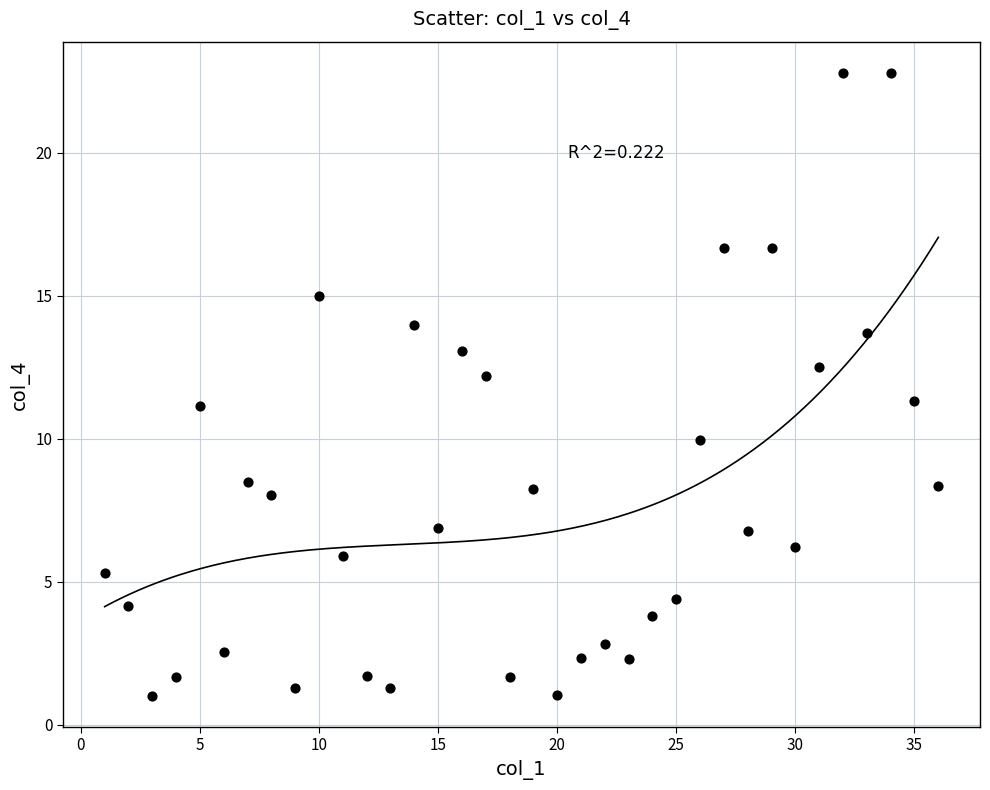

What is the range of X values (max minus min)?

35.0